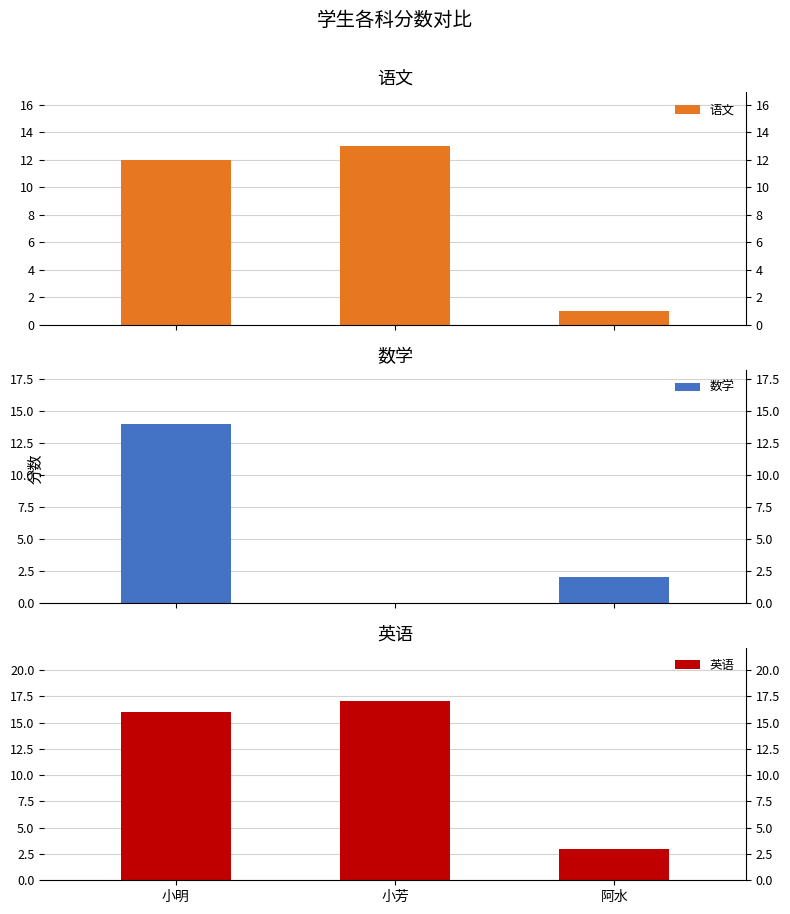

Reading right to left, list all the values displayed in this chart.

语文: 阿水=1	小芳=13	小明=12
数学: 阿水=2	小芳=0	小明=14
英语: 阿水=3	小芳=17	小明=16